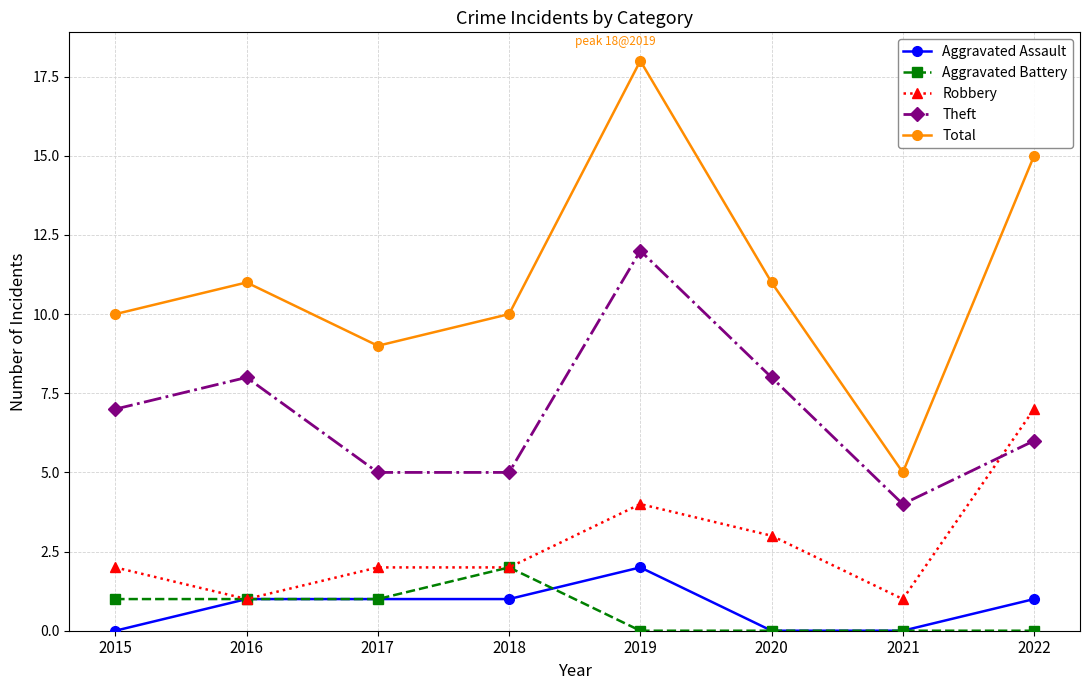

How many categories are shown in the chart?

8